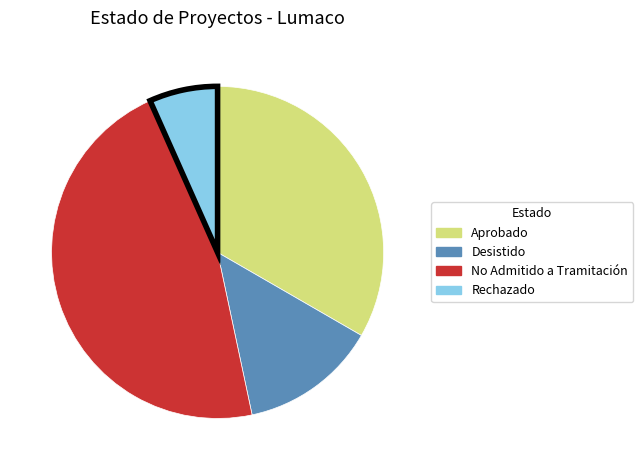

The Rechazado slice represents 1% of the pie. True or false?

False